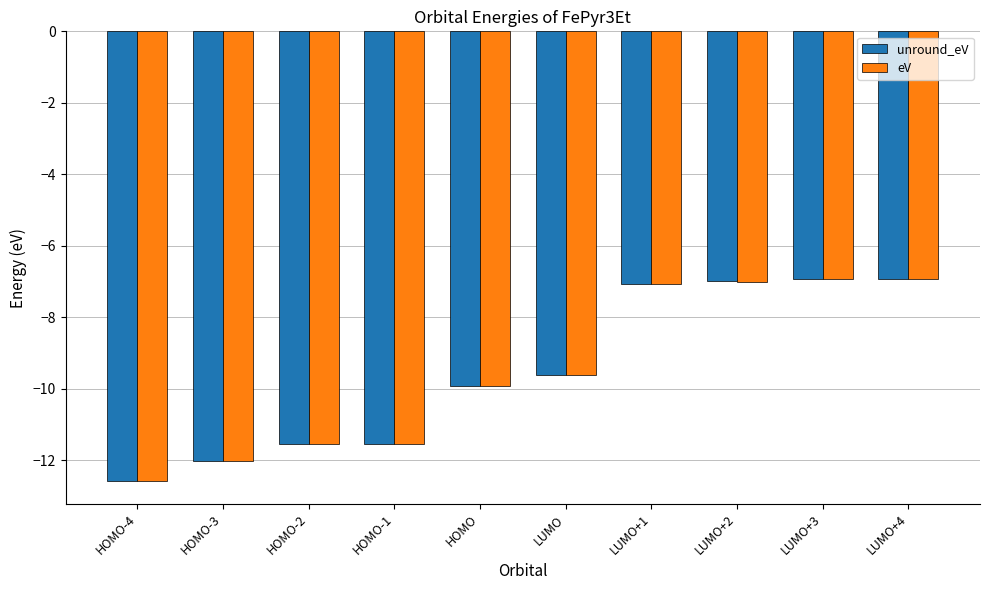

What is the difference between the unround_eV values at HOMO-3 and HOMO-1?

0.5